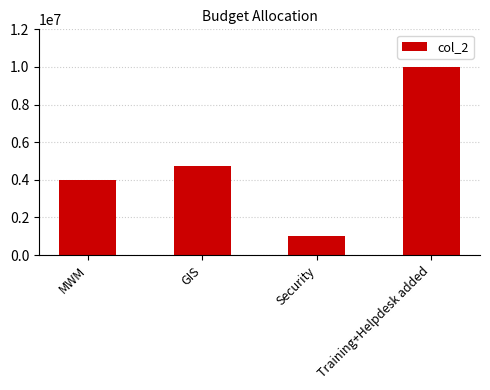

Approximately how many times larger is the value at Training+Helpdesk added compared to Security?

10.0